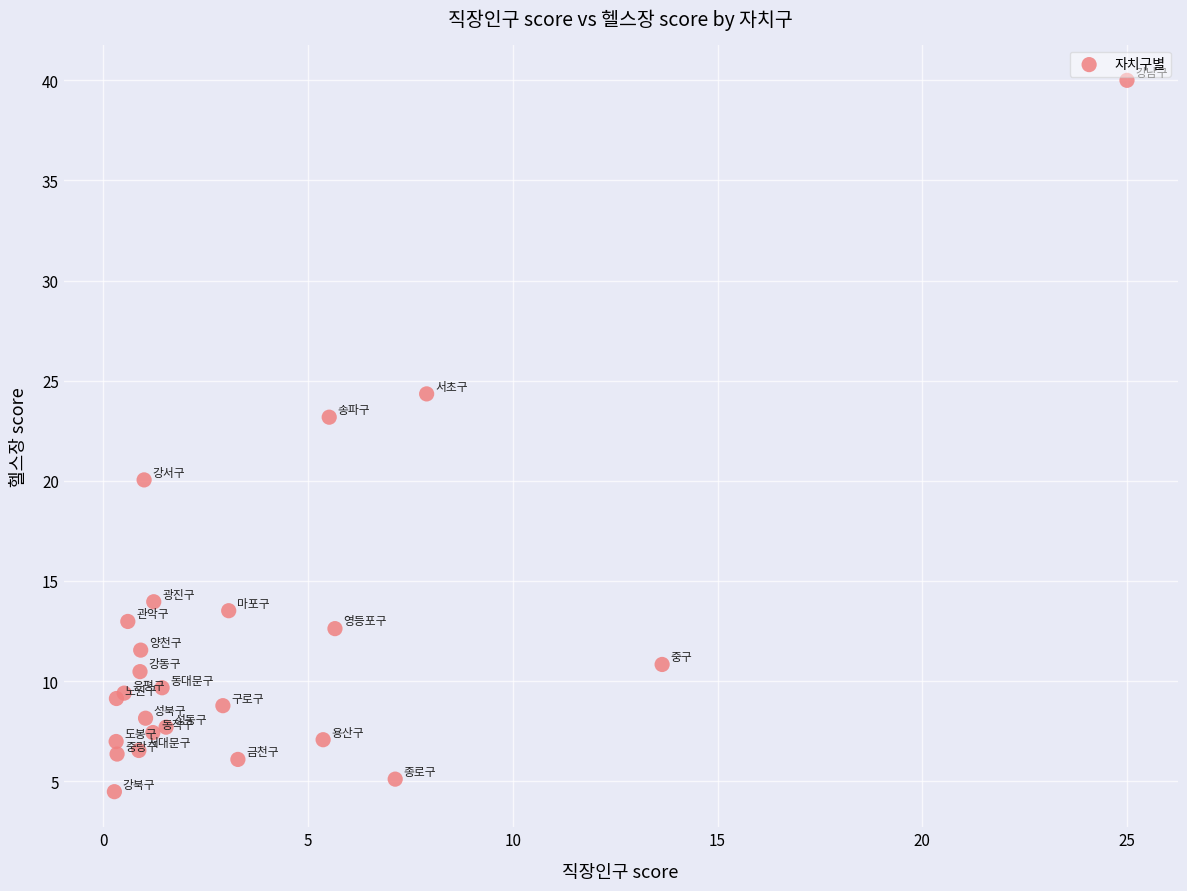

What Y value in the scatter plot is closest to 22?

23.2